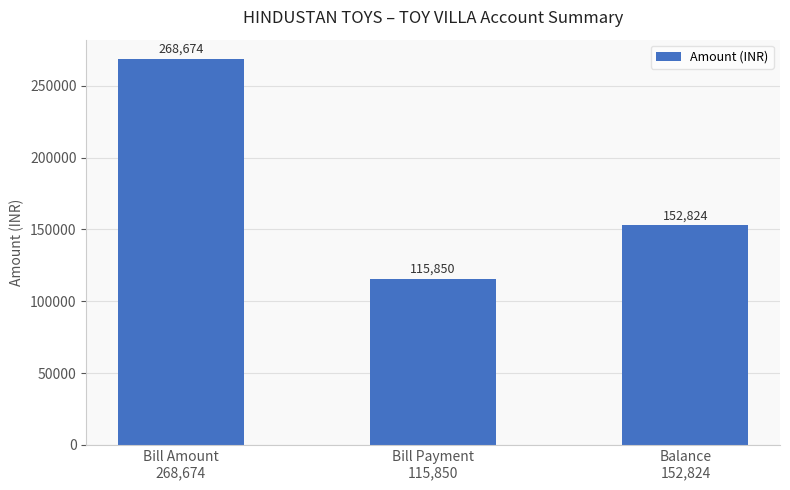

How many data points are less than 152824?

1